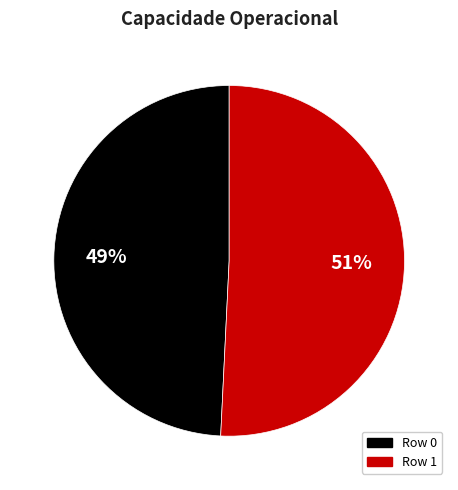

Count the number of slices in the pie.

2